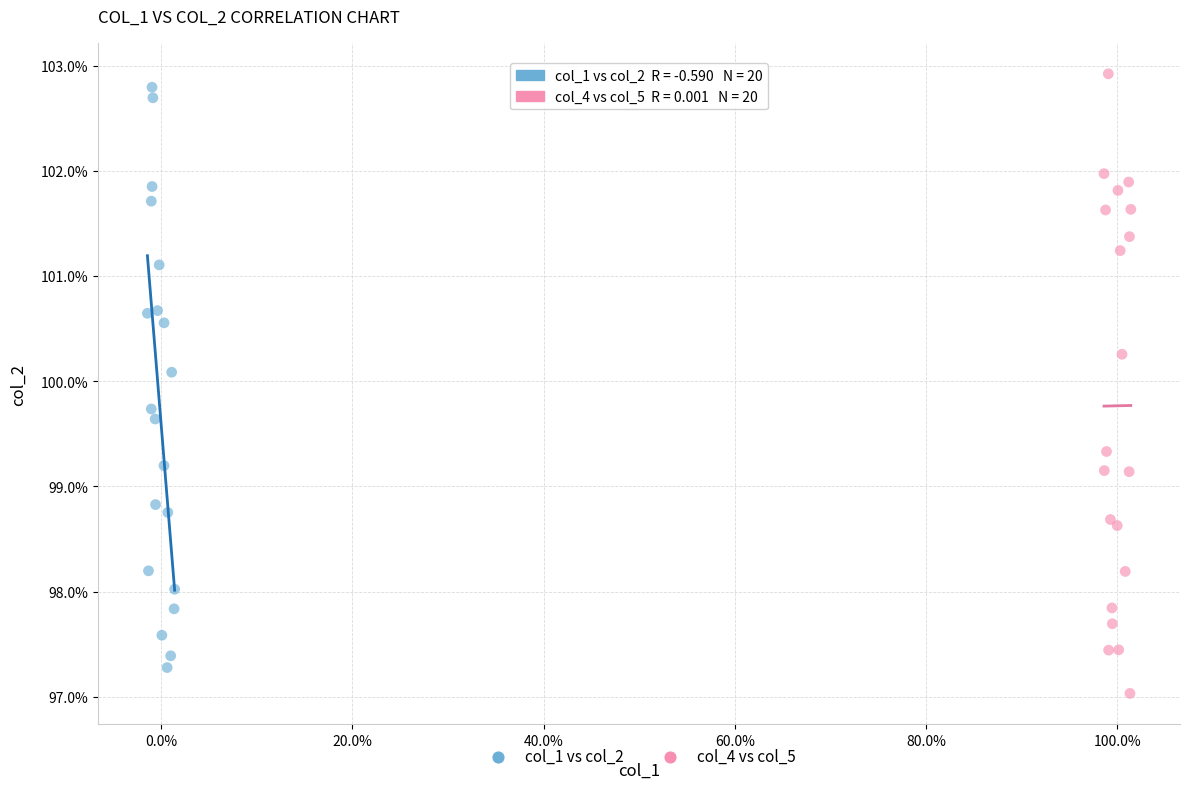

What are all the series names shown in the legend?

col_1 vs col_2, col_4 vs col_5